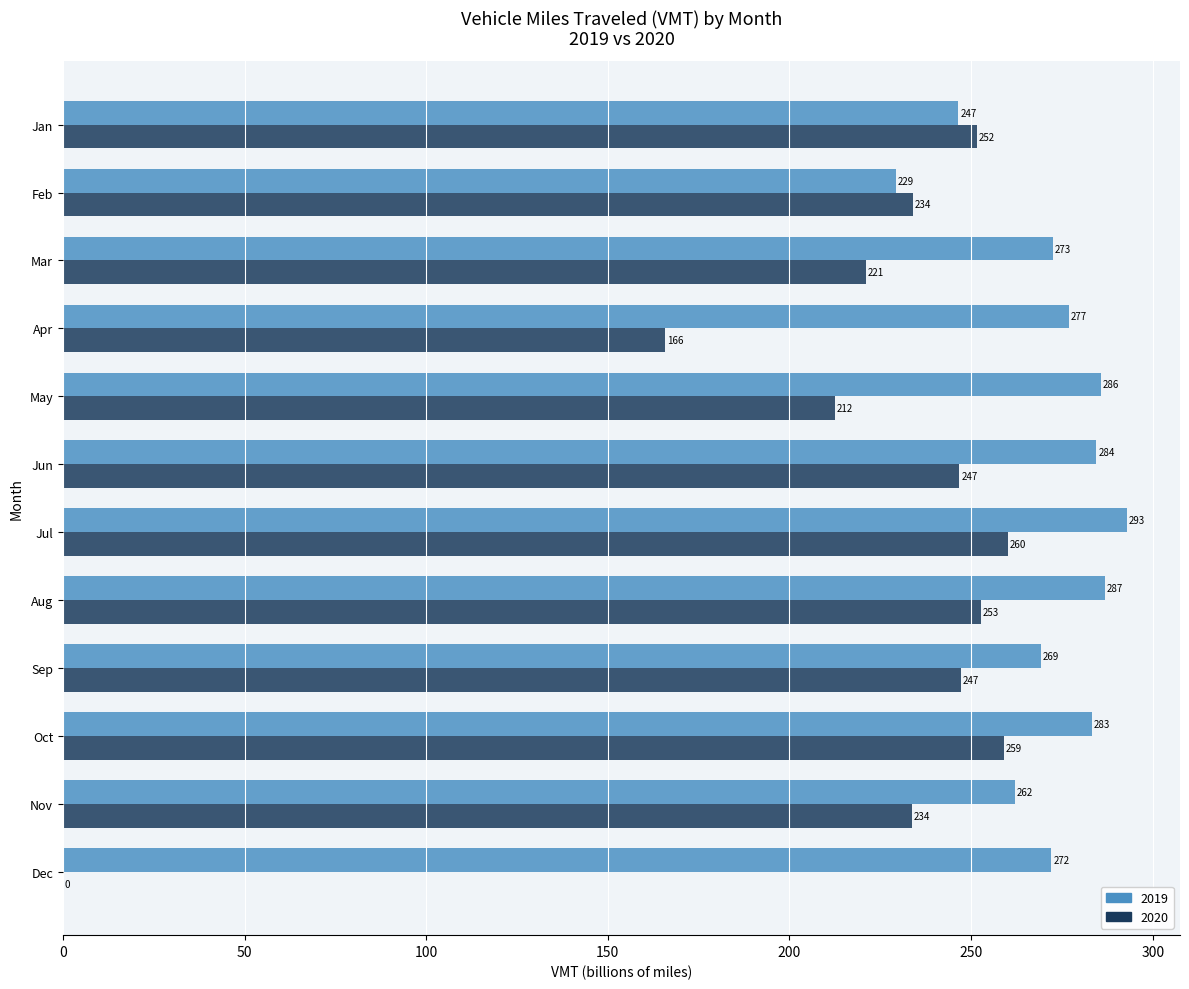

What are all the series names shown in the legend?

2019, 2020